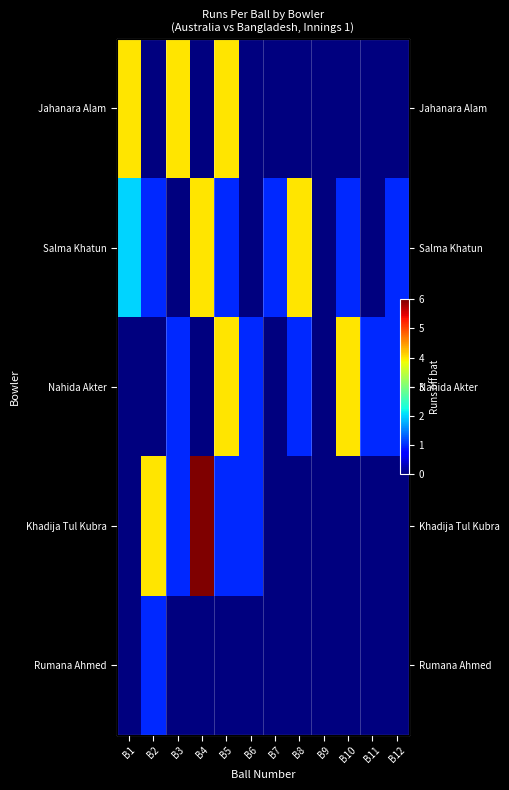

How many Nahida Akter values are between 0 and 1?

10